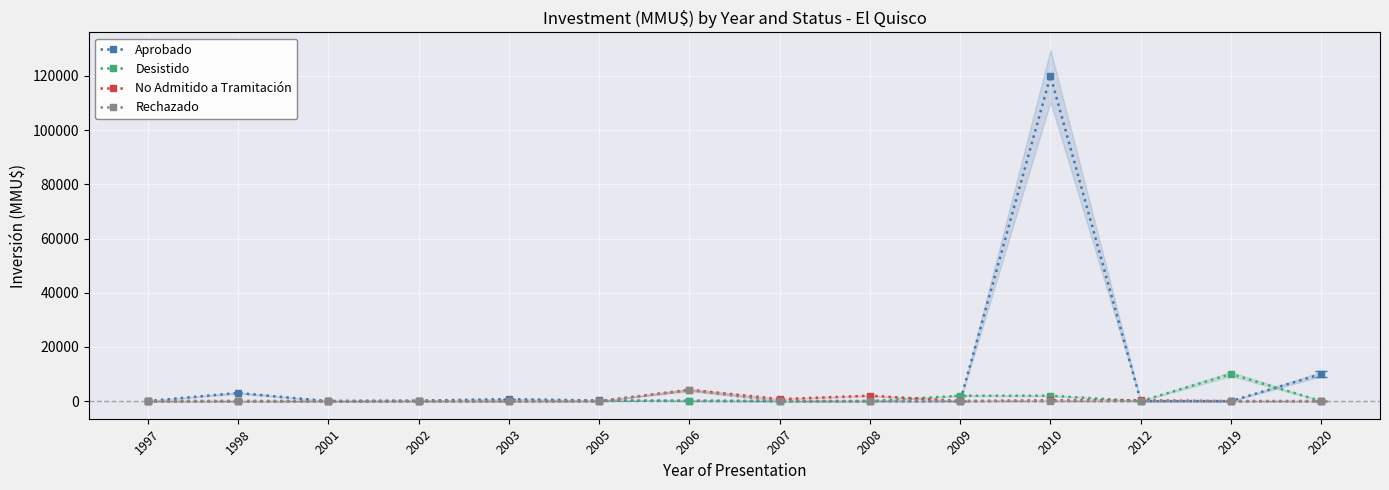

What is the difference between the No Admitido a Tramitación values at 2019 and 2010?

300